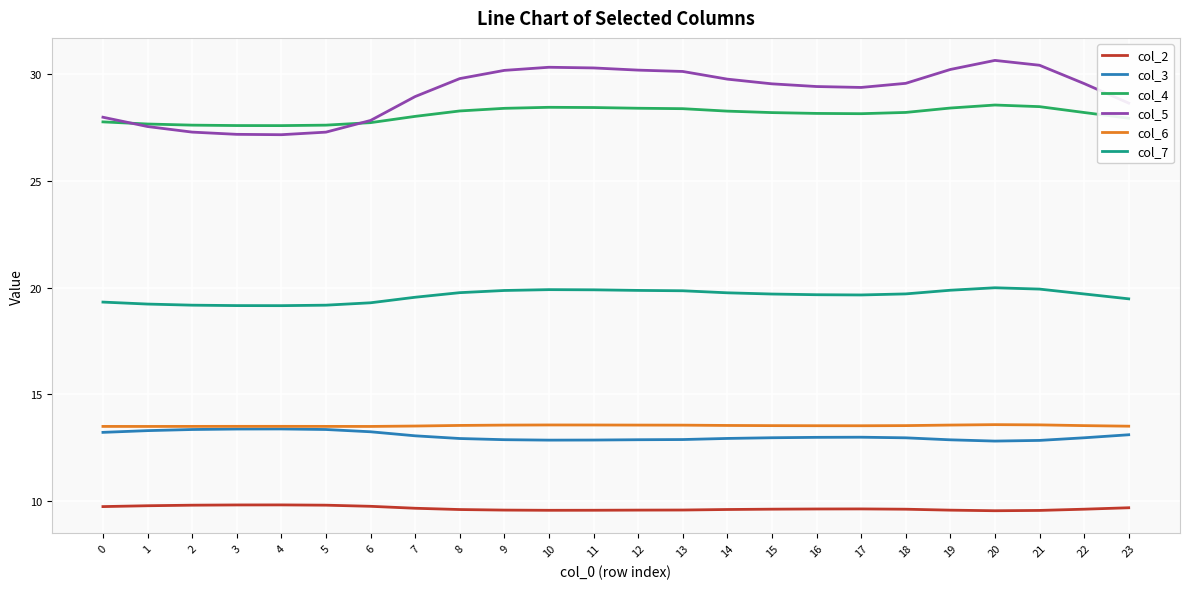

Which series has the largest range (max minus min)?

col_5